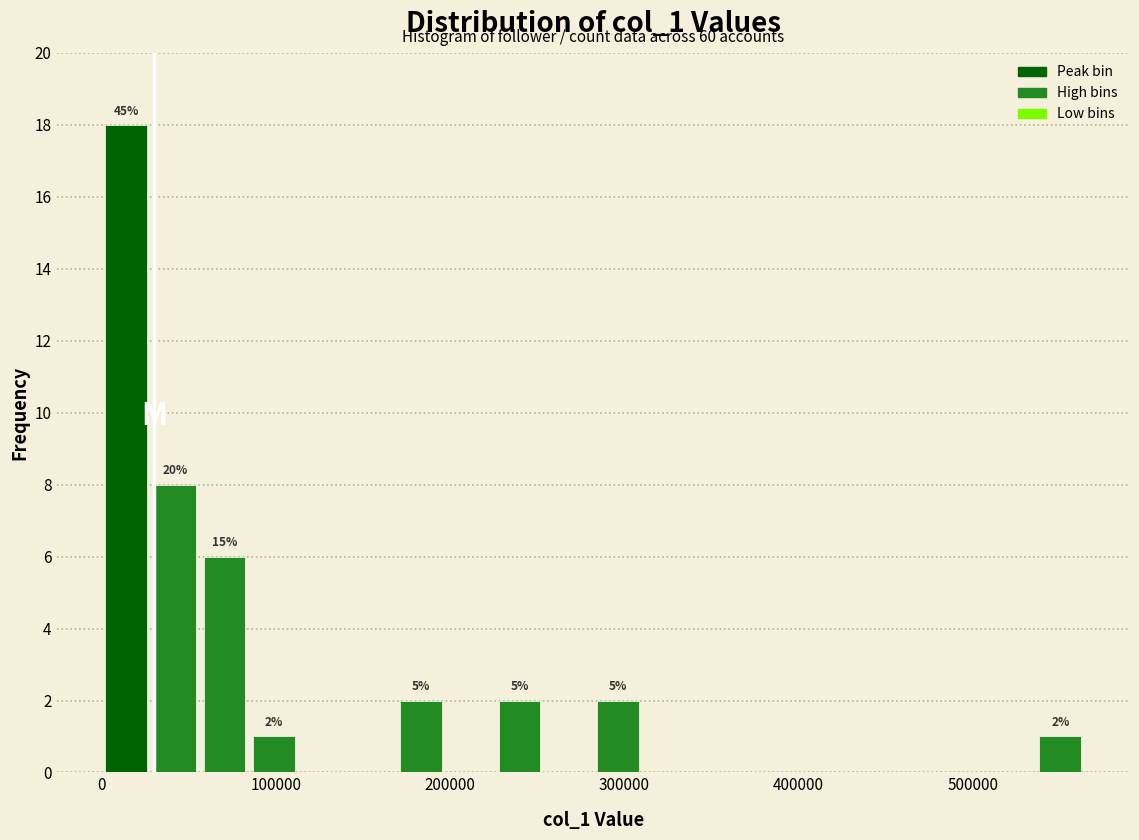

Read against the x-axis, roughly where is the centre of the tallest bar?

10000